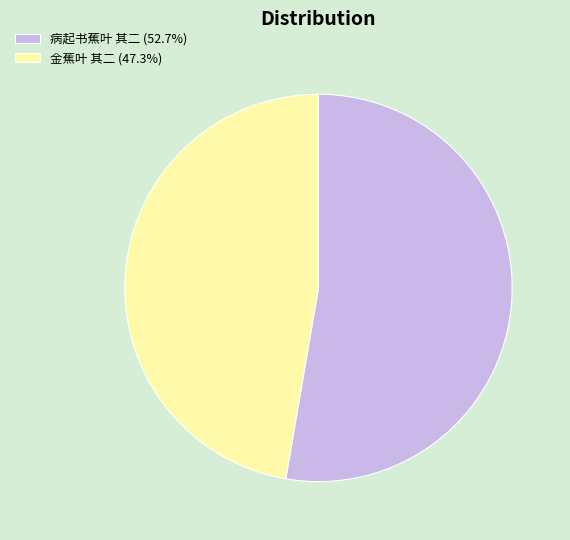

Is 病起书蕉叶 其二 (52.7%) the majority of the pie?

Yes